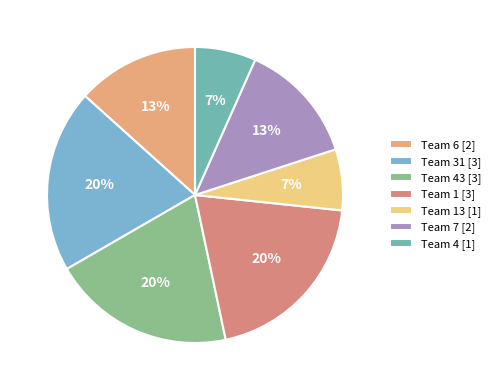

To the nearest percent, what is the average slice percentage?

14%